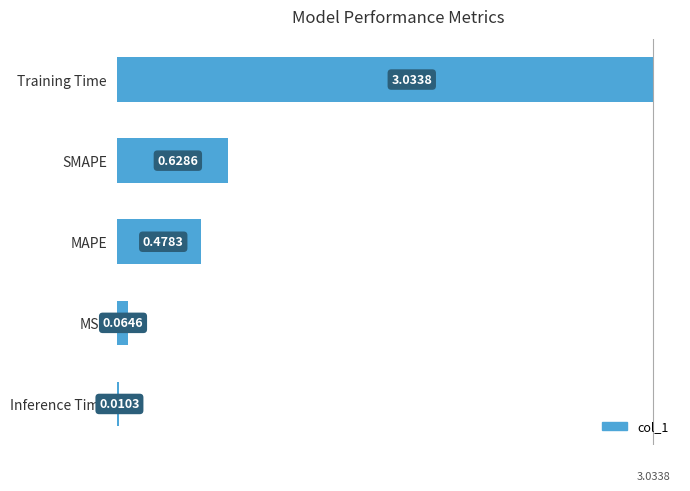

Rank the categories by value from lowest to highest.

Inference Time, MSE, MAPE, SMAPE, Training Time